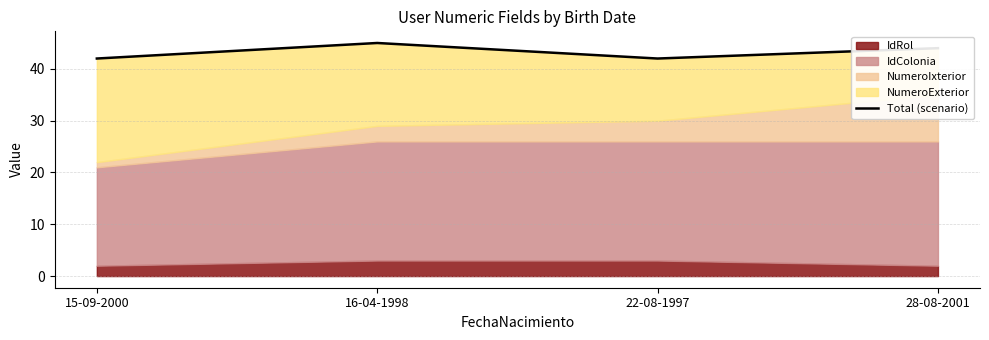

How many values are between 42 and 45?

4